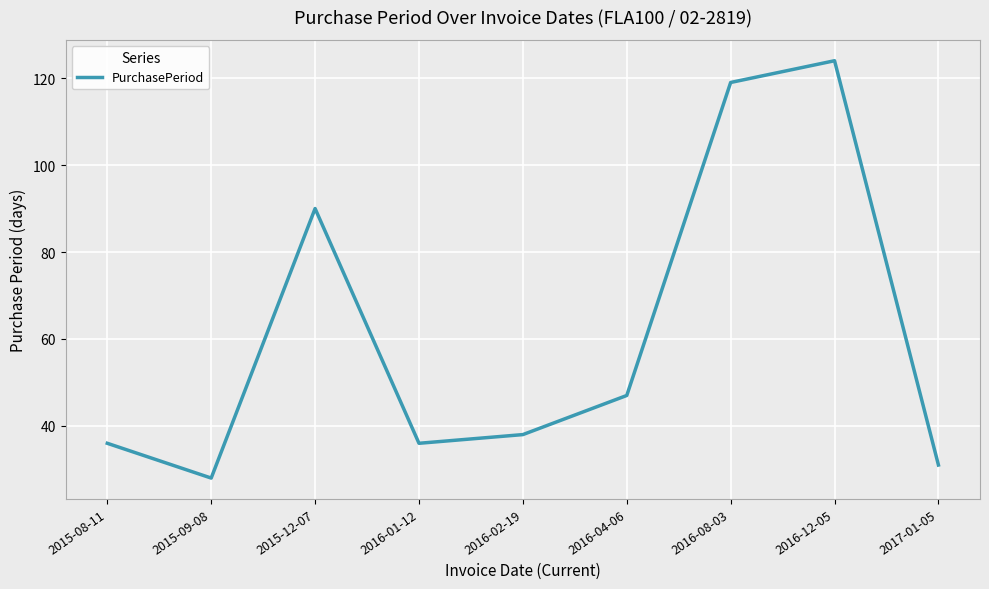

Reading right to left, what are all the values shown in this chart?

31	124	119	47	38	36	90	28	36